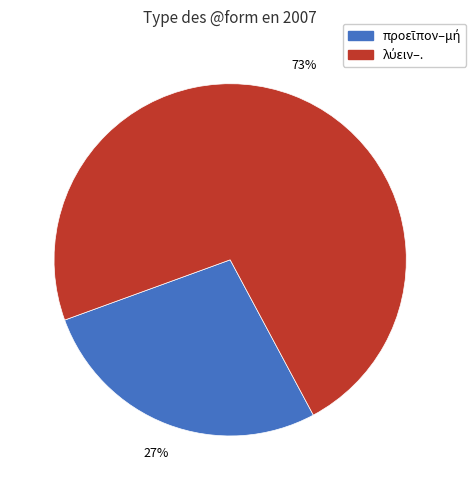

Is there a majority slice in this chart?

Yes